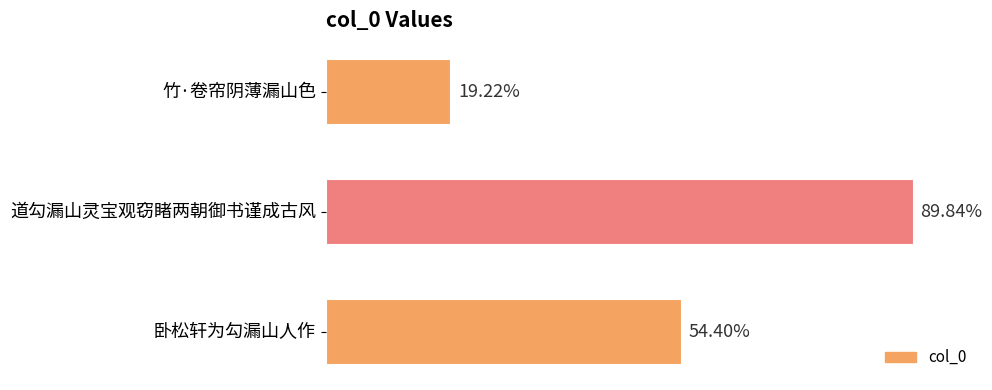

Are the bars grouped side by side (vs. stacked)?

No